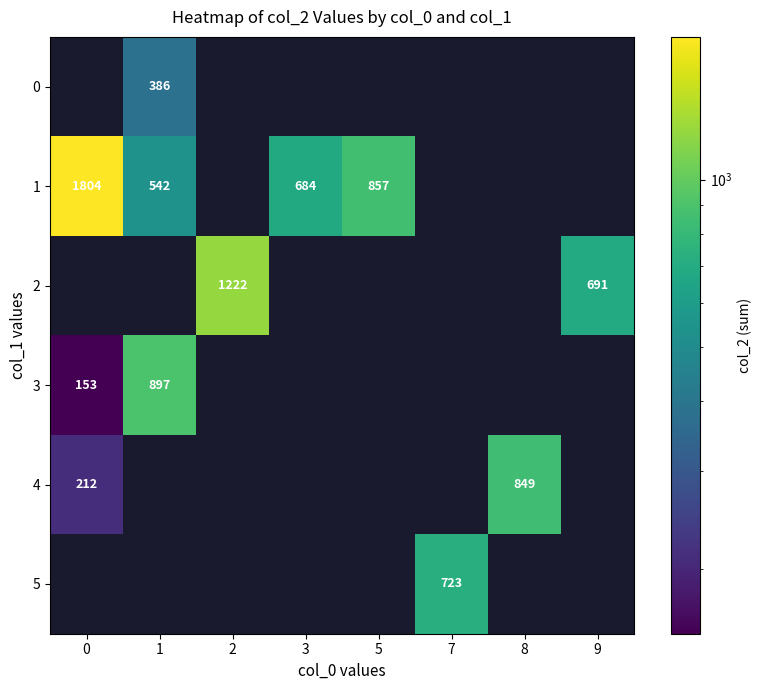

The value of 1 at 3 is 684. True or false?

True